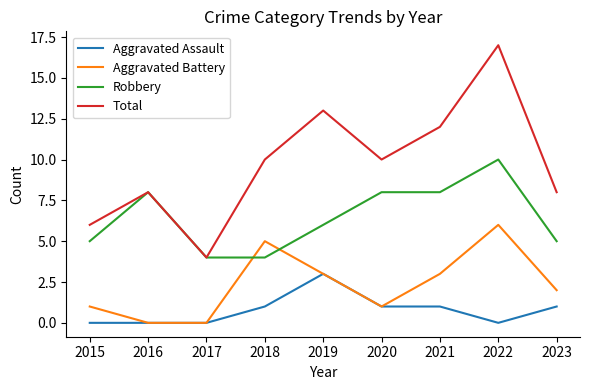

Which label corresponds to the largest value in the chart?

2022